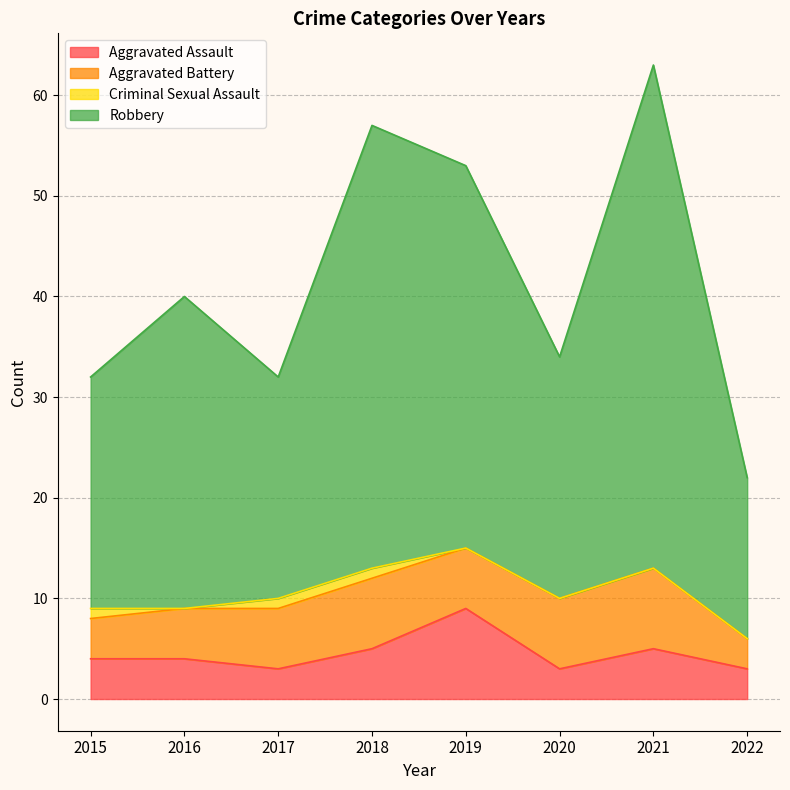

Where is the first local minimum for Robbery?

2017